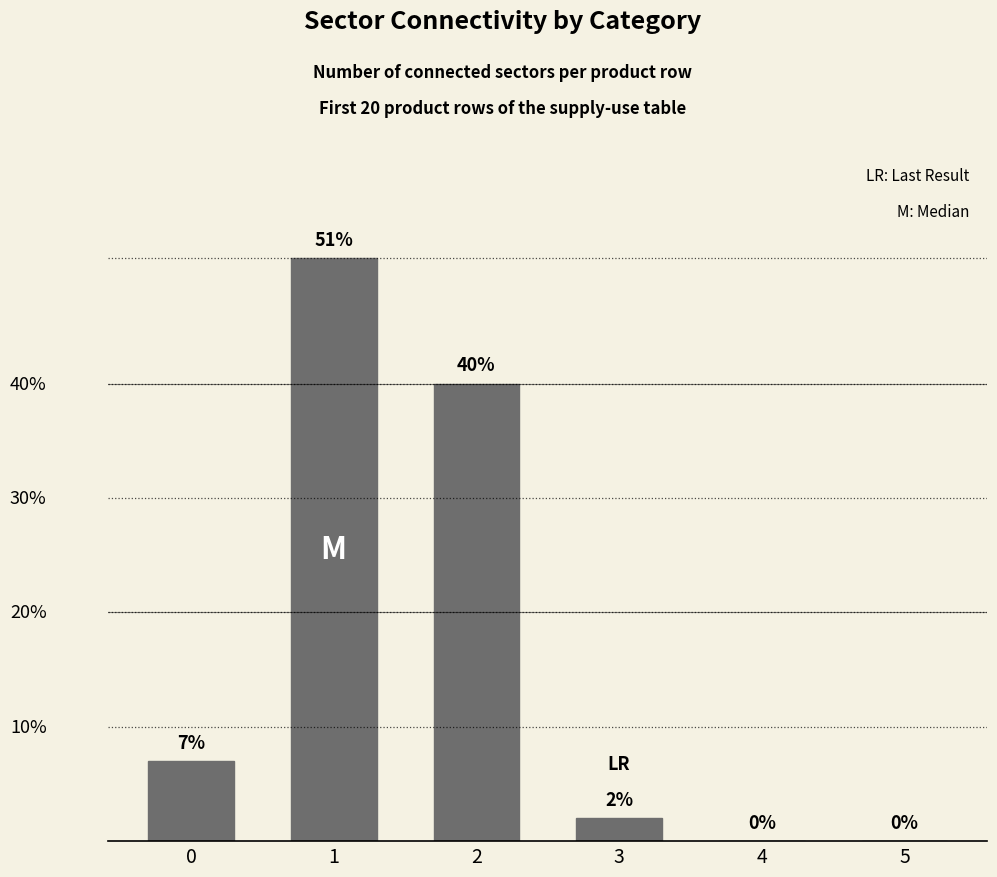

How many series are shown in this chart?

1